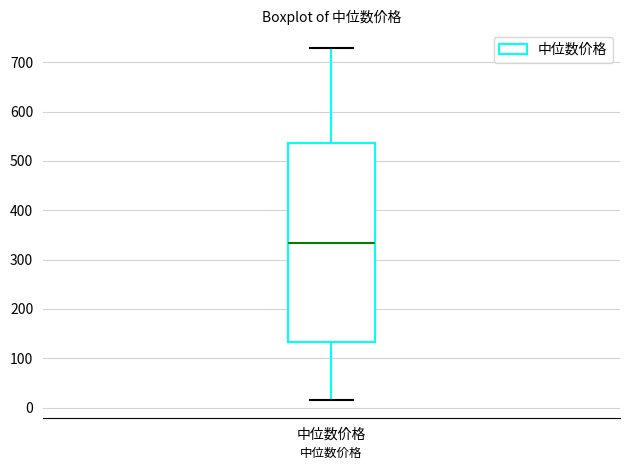

Where is the lower edge of the box for 中位数价格 on the y-axis? The values are not printed on the chart, so give them approximately, as read against the axis.

130